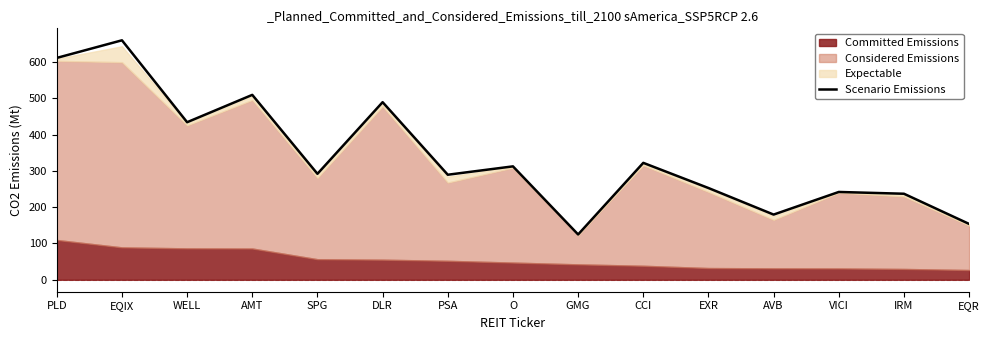

What is the difference between the second highest and second lowest values?

457.3